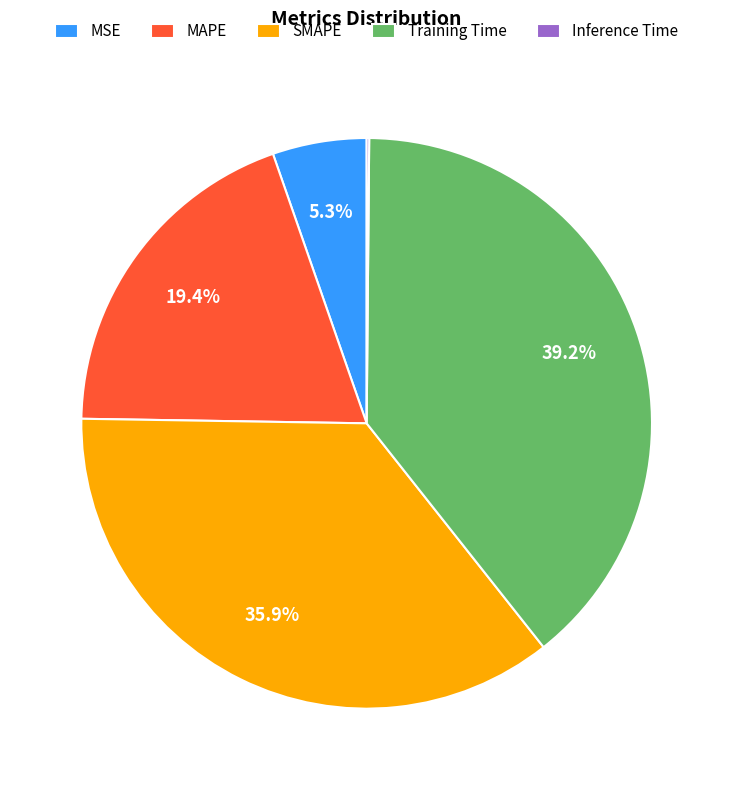

Do MSE and Training Time together represent more than half of the pie?

No